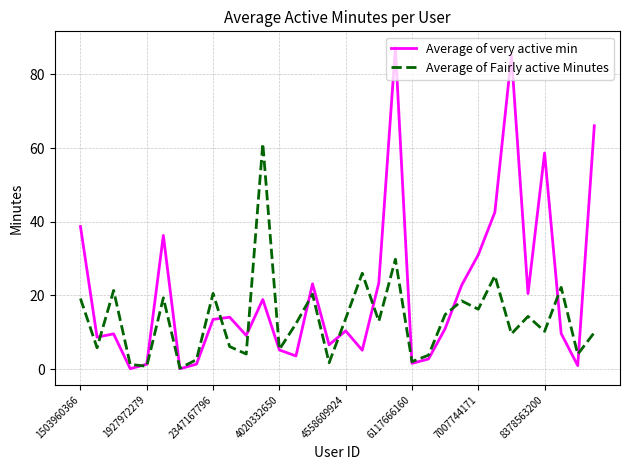

Which series has the largest range (max minus min)?

Average of very active min